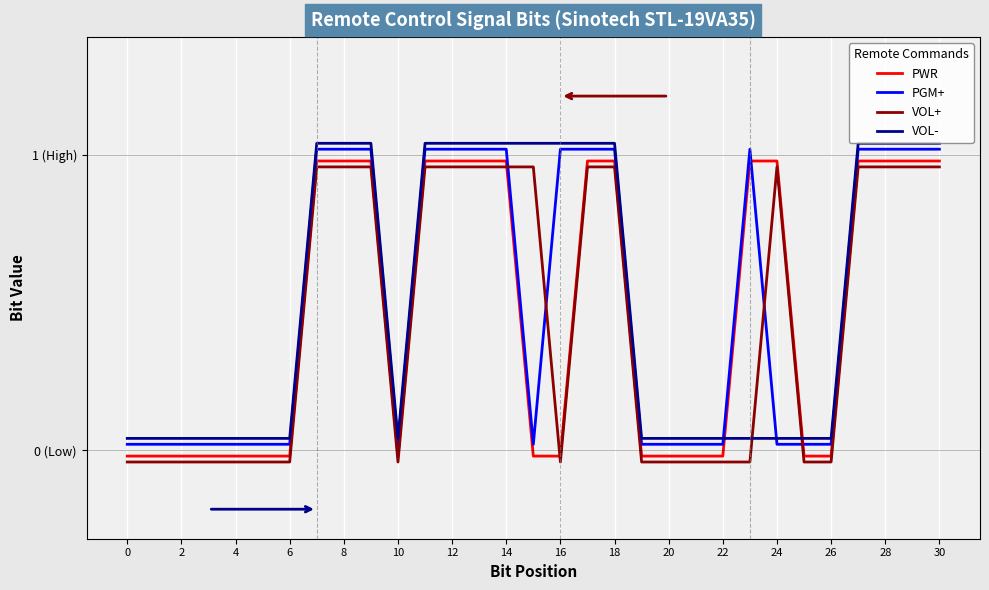

At how many categories does at least one series exceed 0?

31